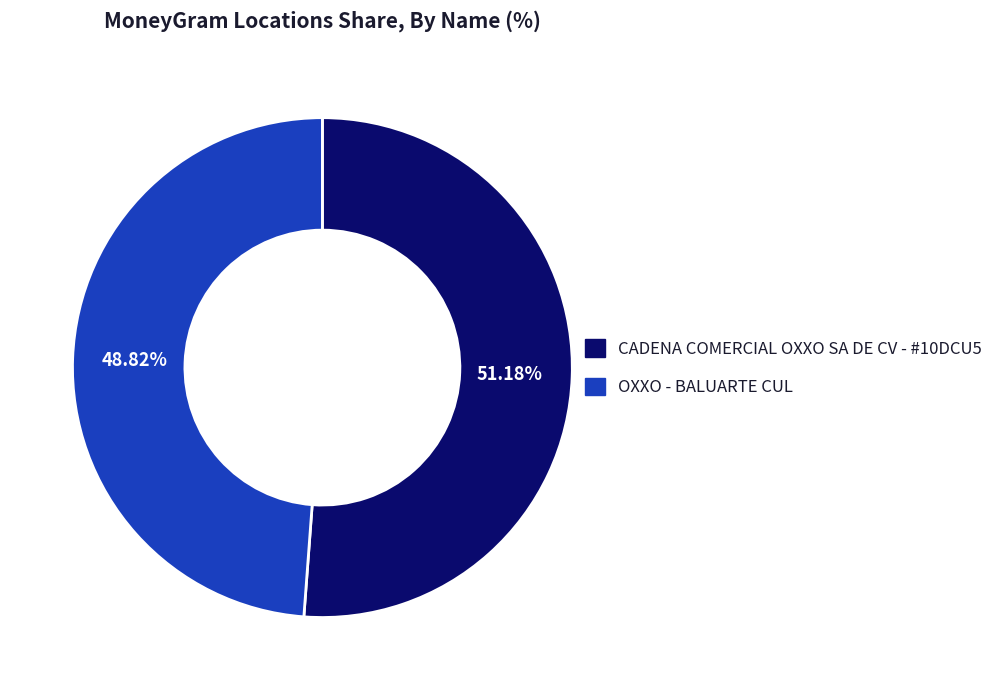

How many segments does this pie chart have?

2